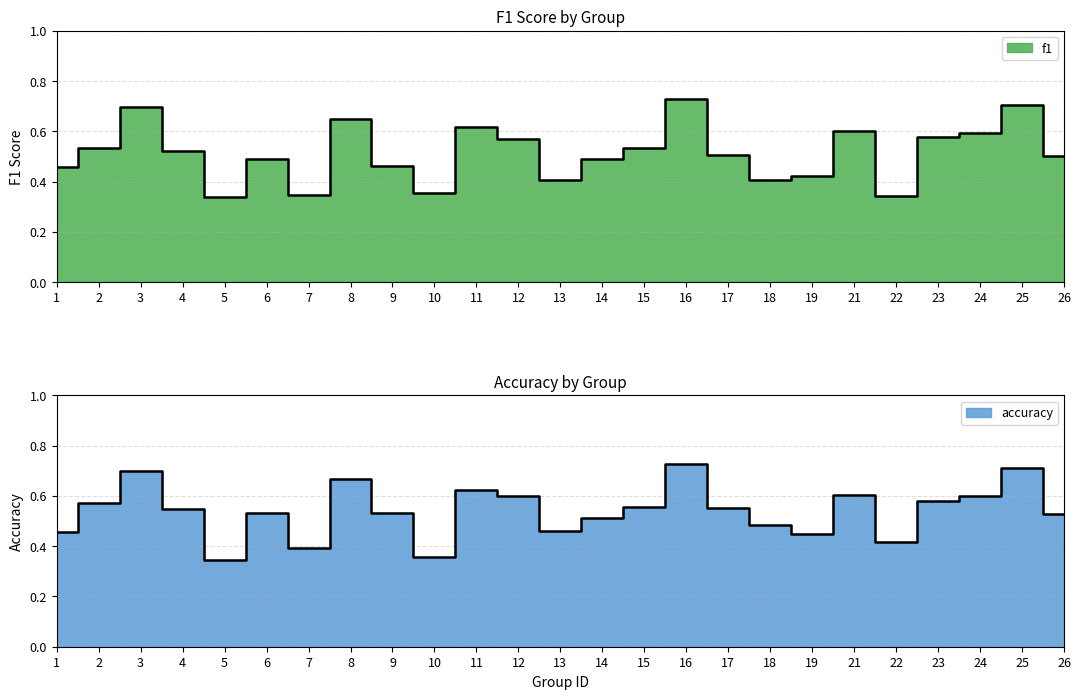

Rank the series by their maximum value, from highest to lowest.

f1, accuracy